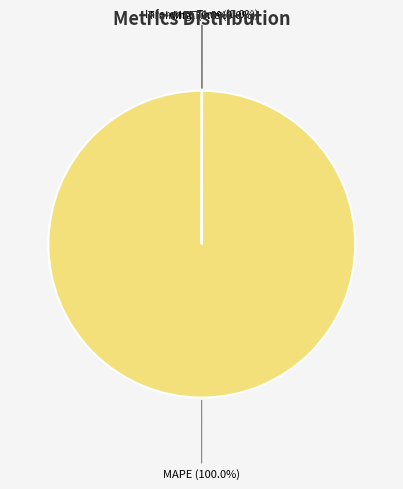

Is there any slice that represents more than half of the pie?

Yes